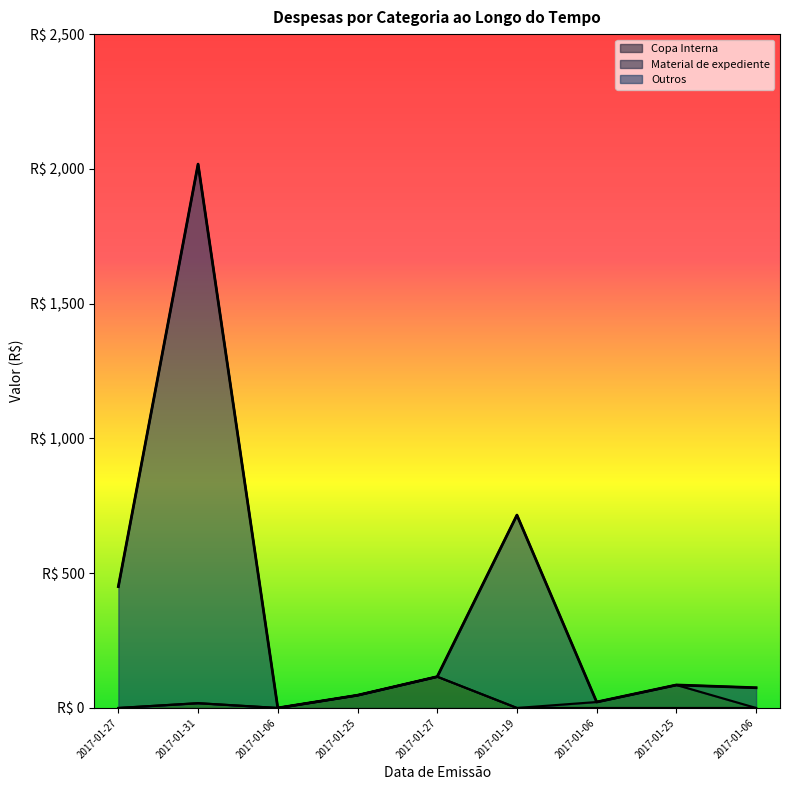

Reading left to right, transcribe all the data shown in this chart.

Copa Interna: 0.0	17.7	0.0	47.1	116.0	0.0	0.0	0.0	0.0
Outros: 450.2	2017.7	0.0	47.1	116.0	715.5	22.0	85.2	75.0